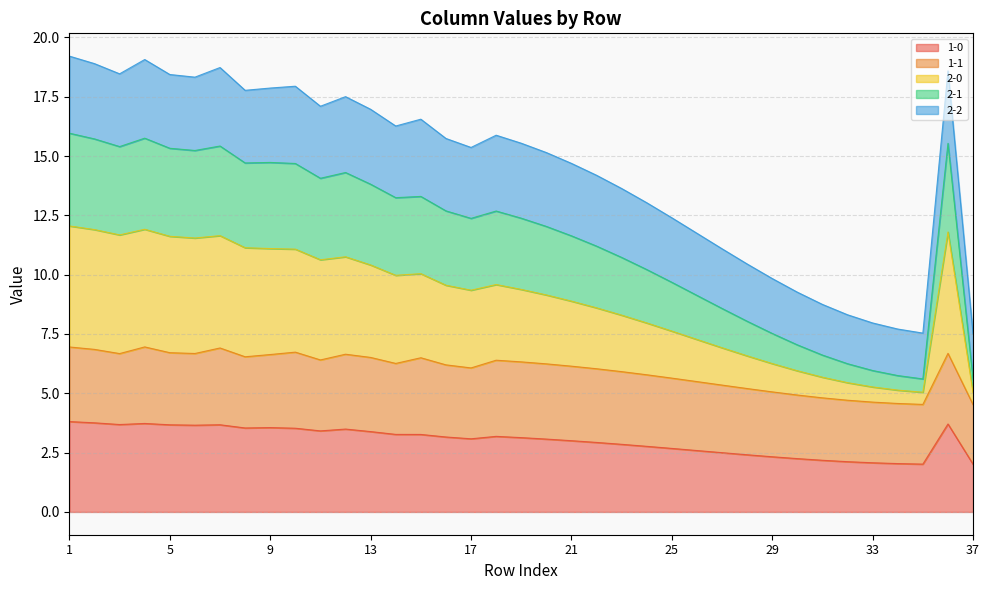

In 1-0, how many points are lower than both neighbors (excluding endpoints)?

6